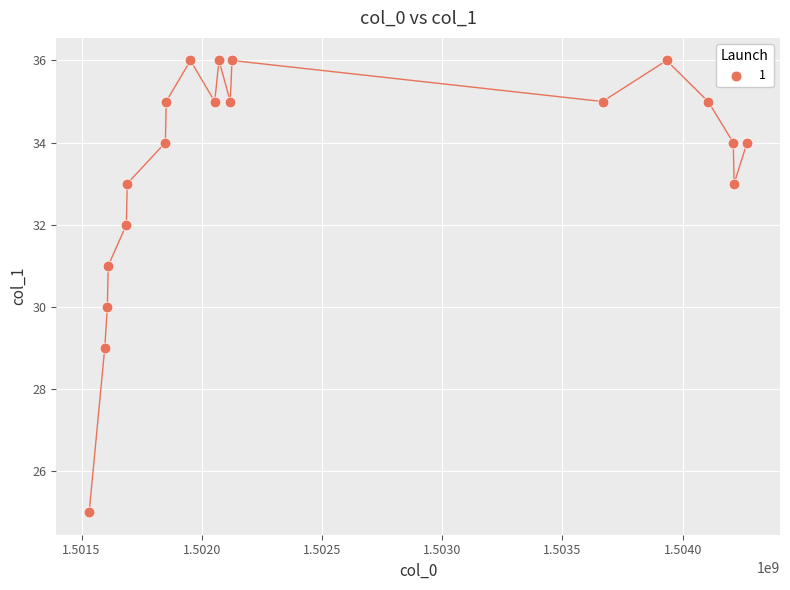

What is the range of X values (max minus min)?

2735910